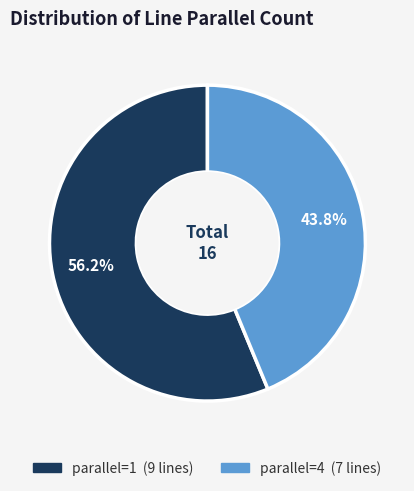

To the nearest percent, what is the average slice percentage?

50%